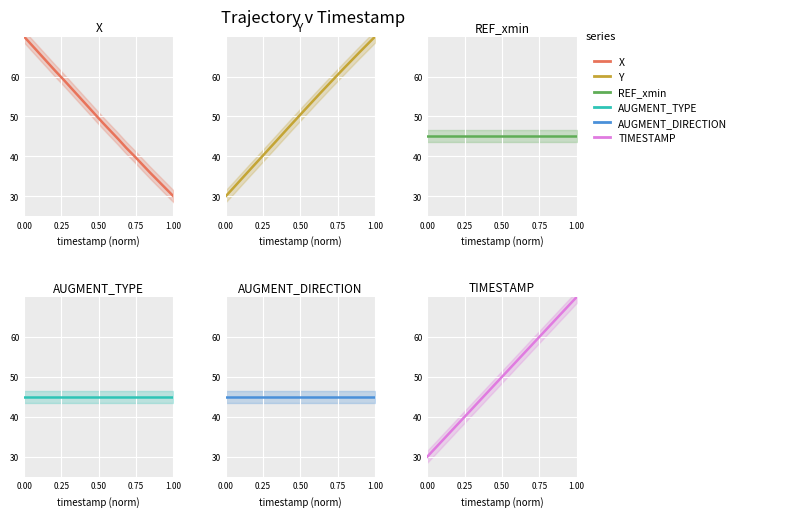

True or false: REF_xmin and AUGMENT_DIRECTION cross at least once.

False